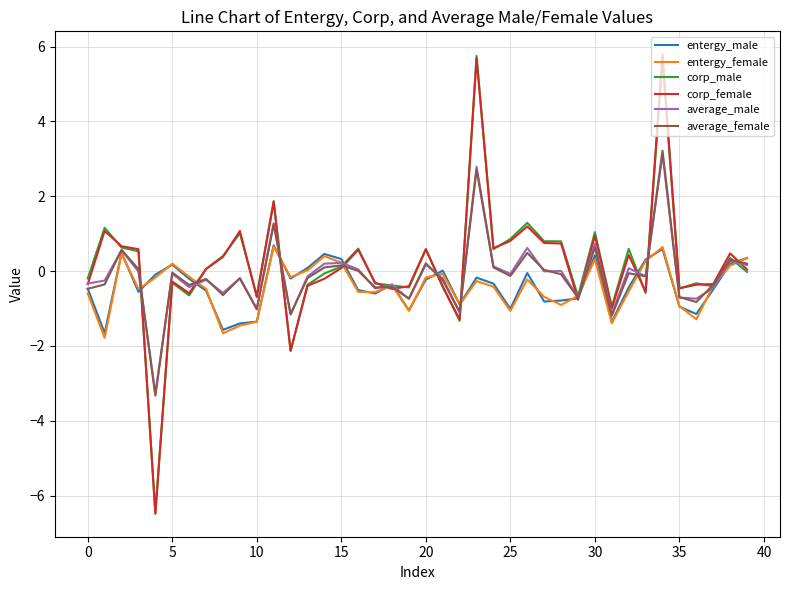

What is the maximum value shown in the chart?

5.8